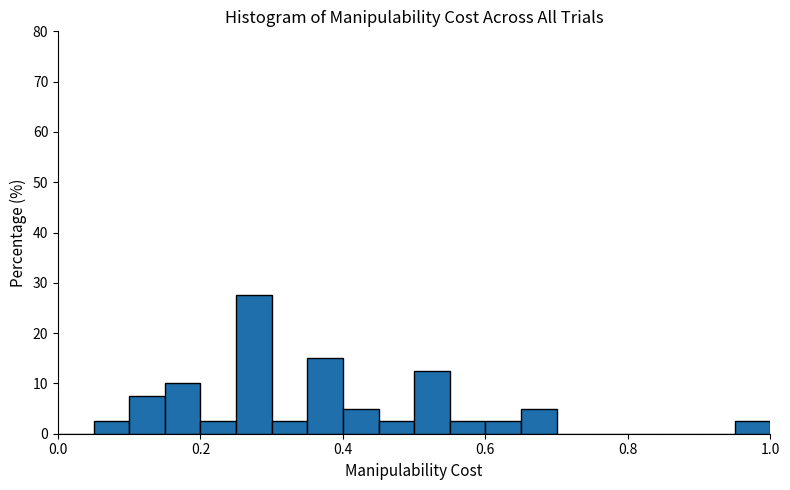

Read against the x-axis, roughly where is the centre of the tallest bar?

0.28